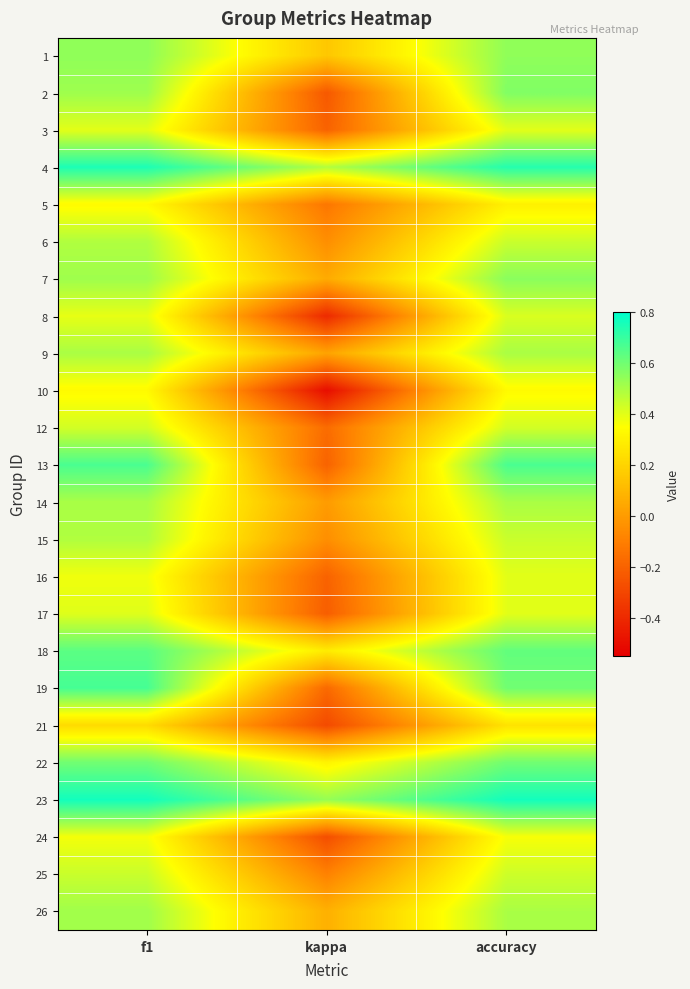

At how many categories does at least one series exceed 0?

3